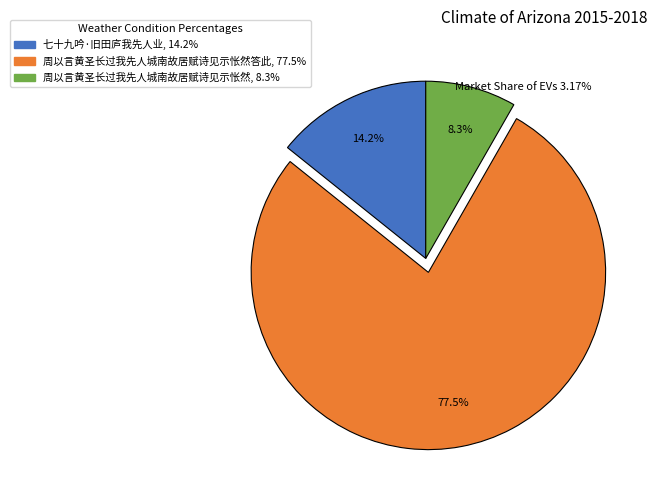

Does any single category account for the majority?

Yes